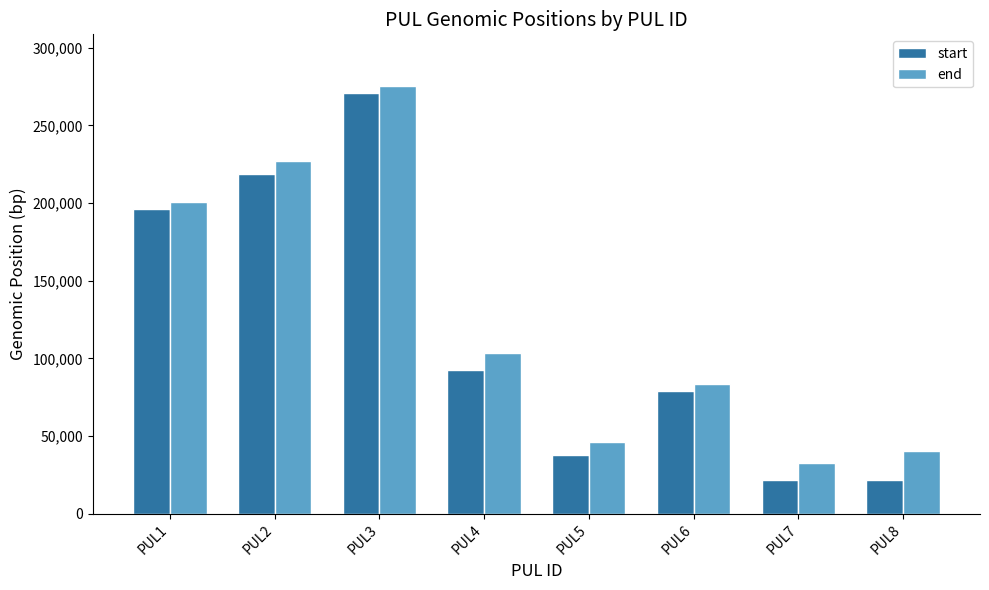

Which category has the highest value in the end series?

PUL3